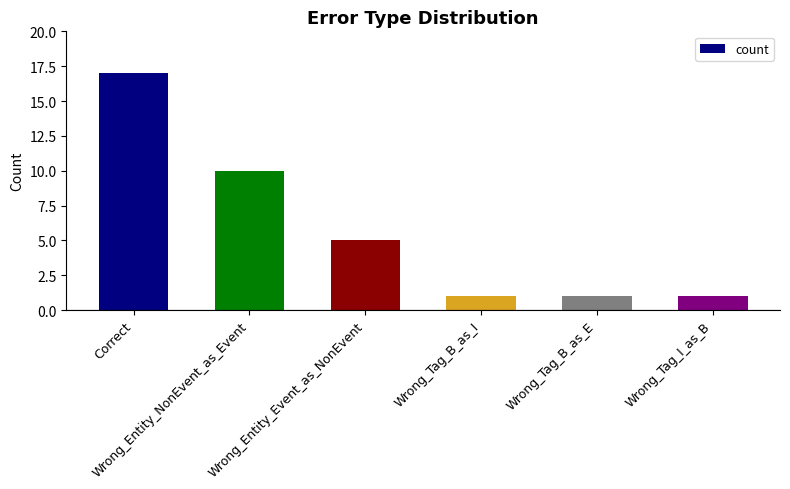

What is the average value?

6